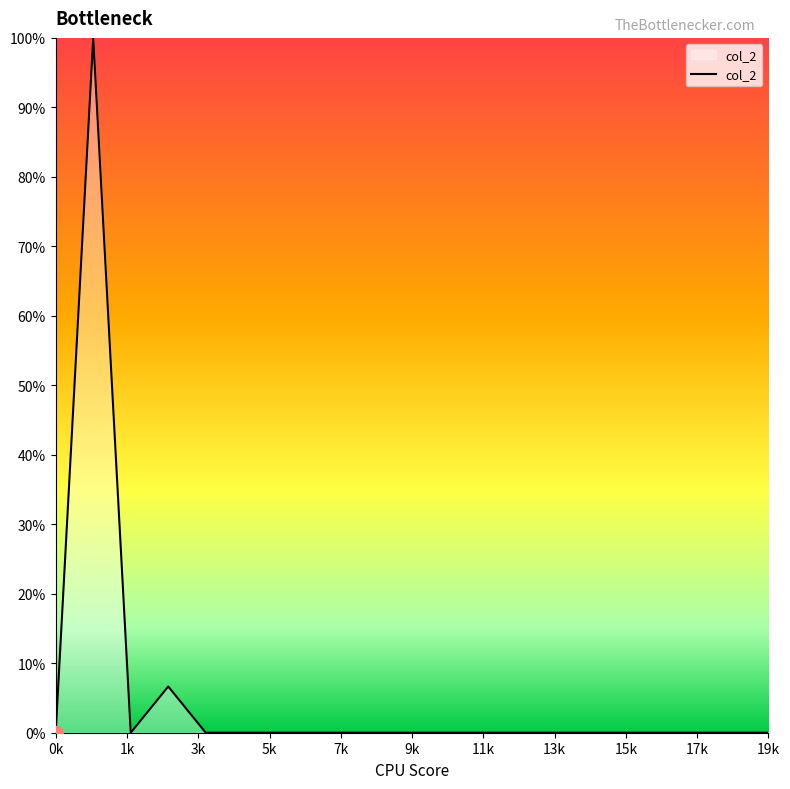

What is the difference between the maximum and minimum values?

100.0